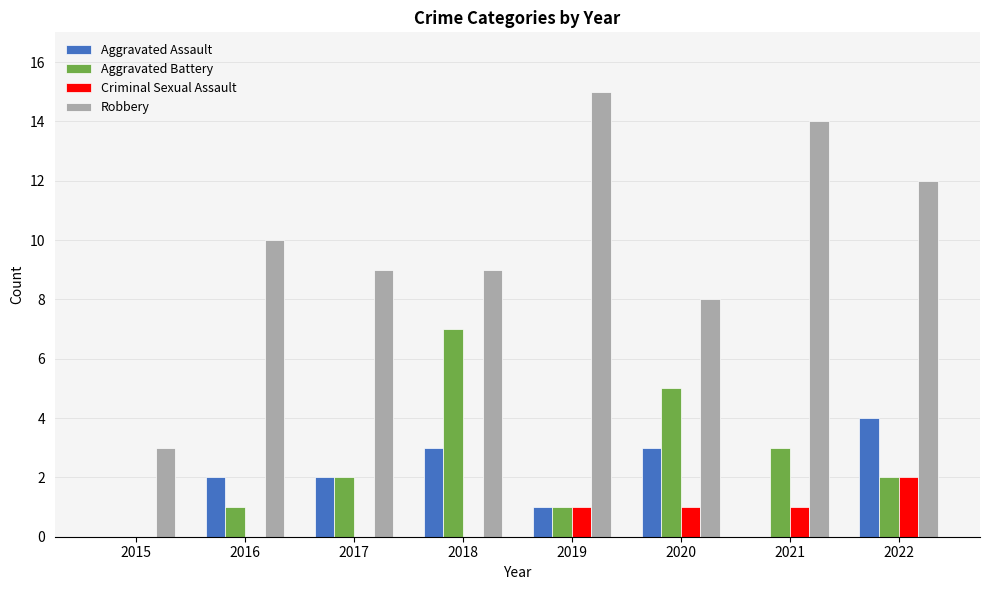

What is the maximum value shown in the chart?

15